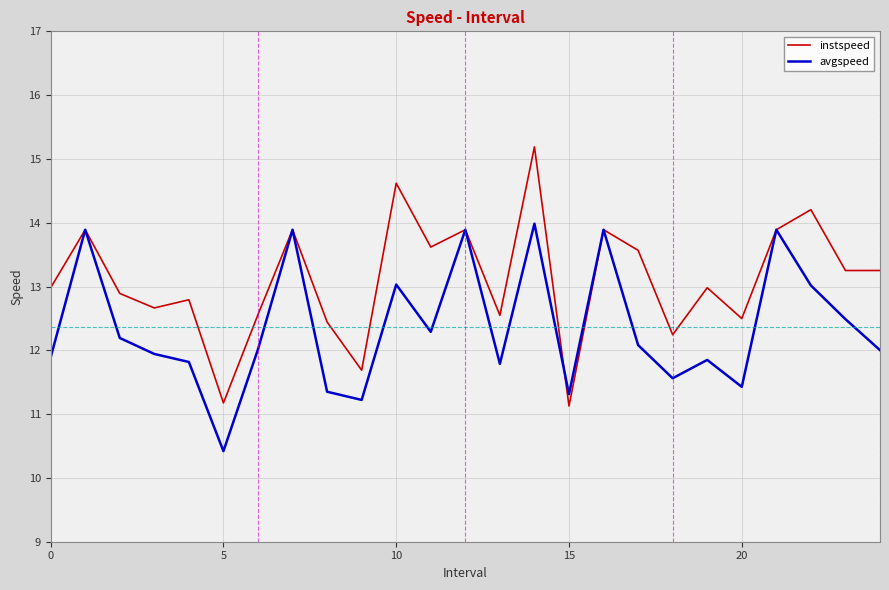

Which series has the largest total across all categories?

instspeed